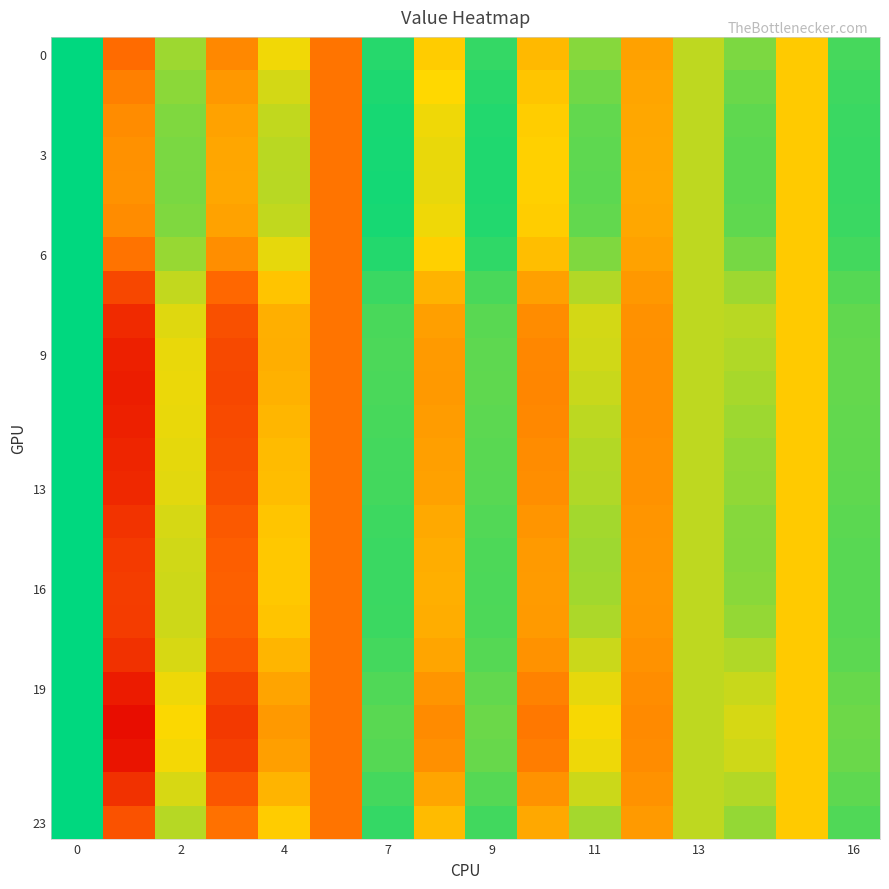

Count the number of categories in the chart.

16